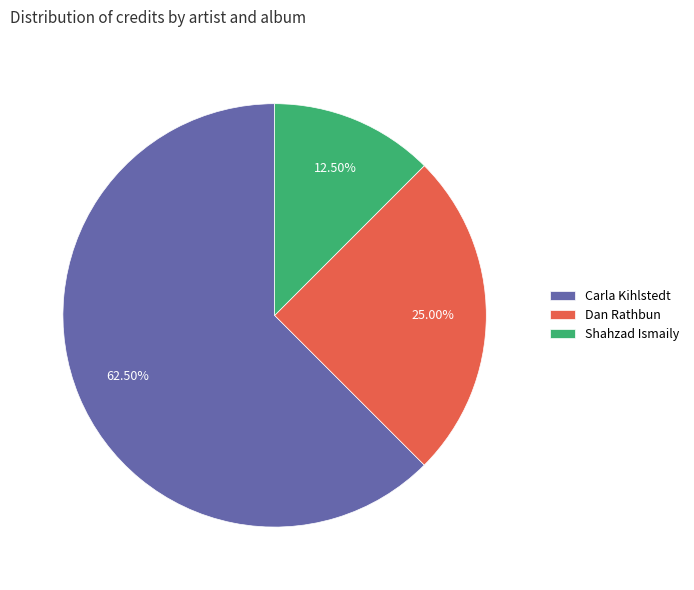

To the nearest percent, what is the average slice percentage?

33%